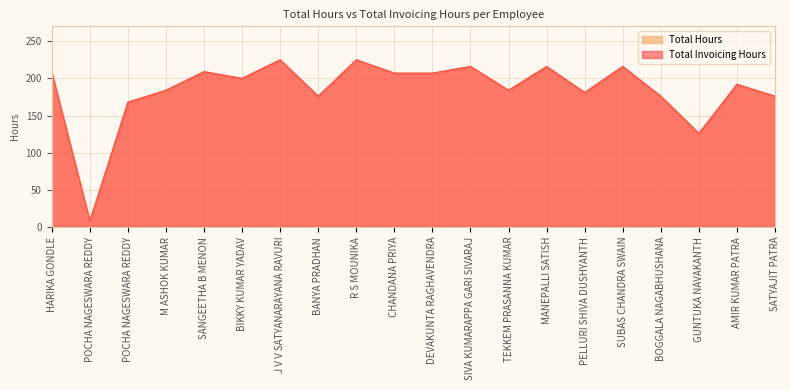

Which category has the lowest value across all series?

POCHA NAGESWARA REDDY